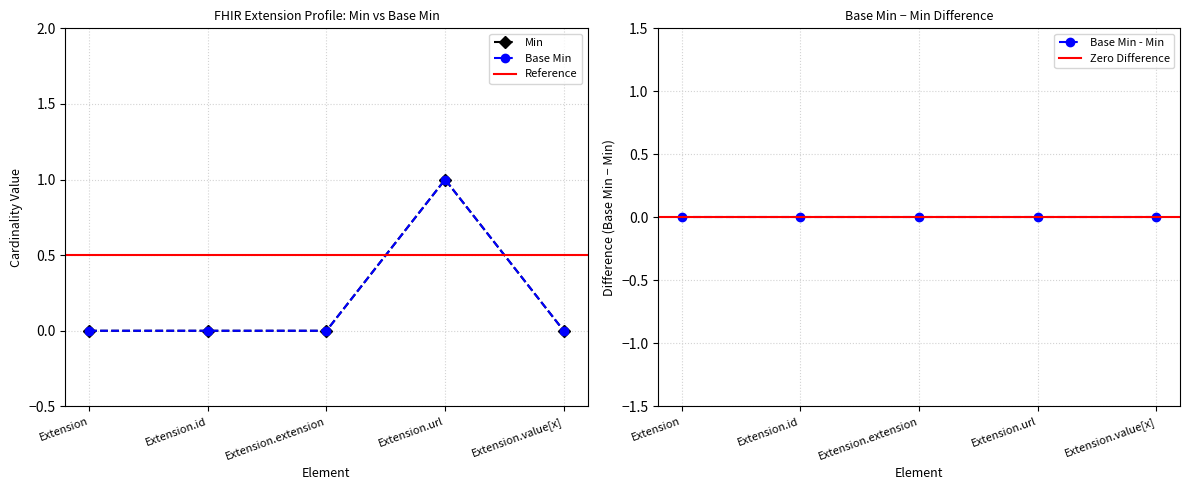

True or false: Base Min and Min intersect in this chart.

False